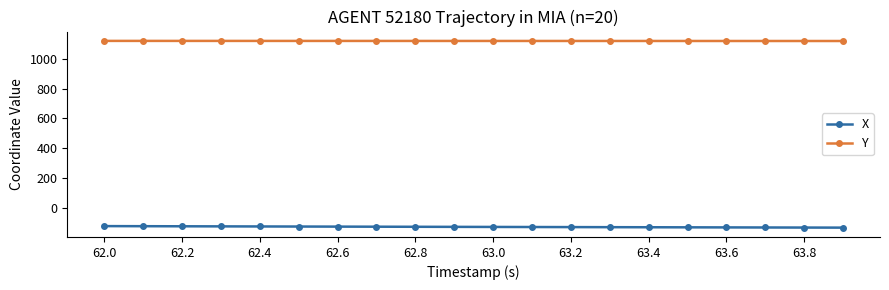

Count the number of data series in this chart.

2